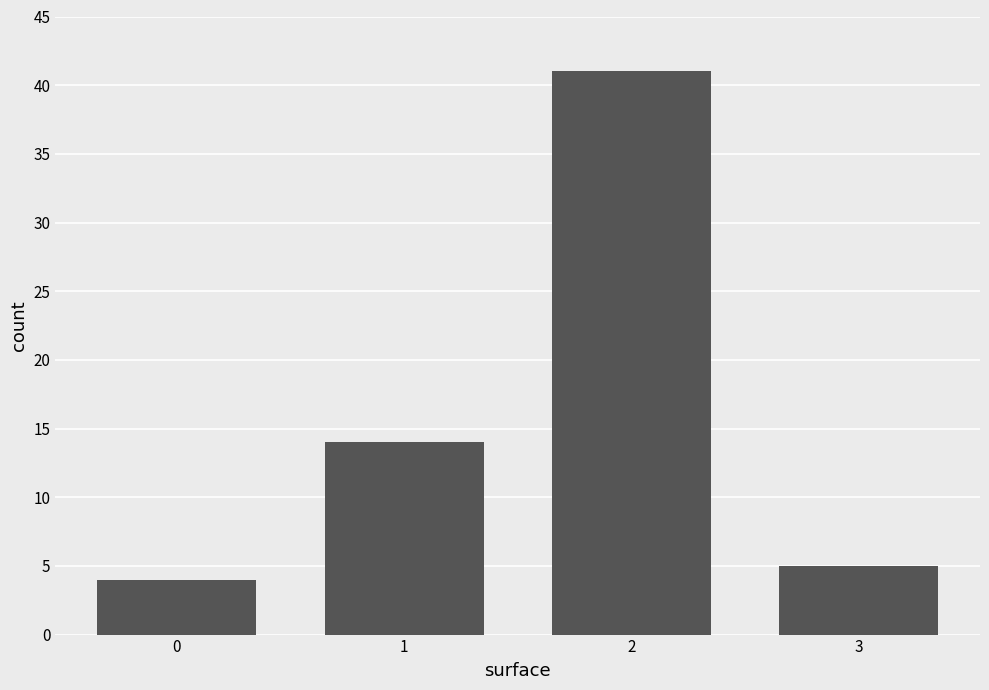

What value does the data have at 3?

5